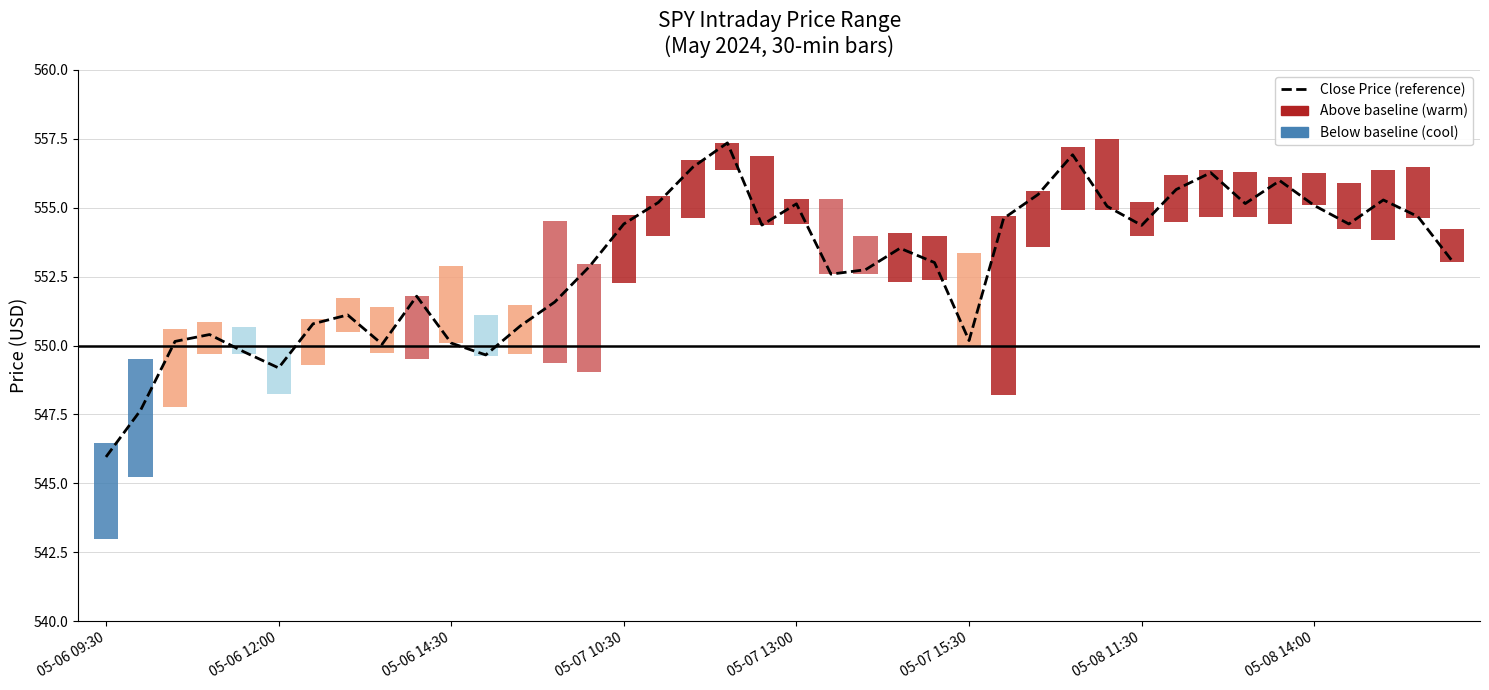

Is it true that the value at 22 is 328.8?

False